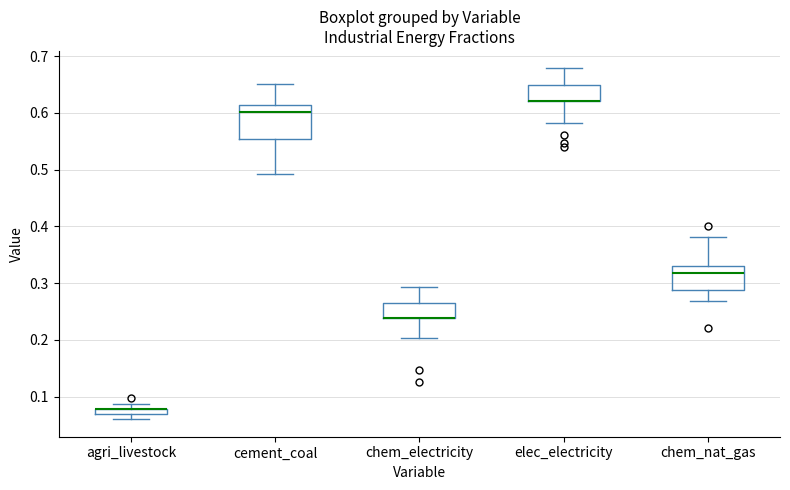

Where does the upper whisker of the box for chem_electricity end on the y-axis? The values are not printed on the chart, so give them approximately, as read against the axis.

0.29